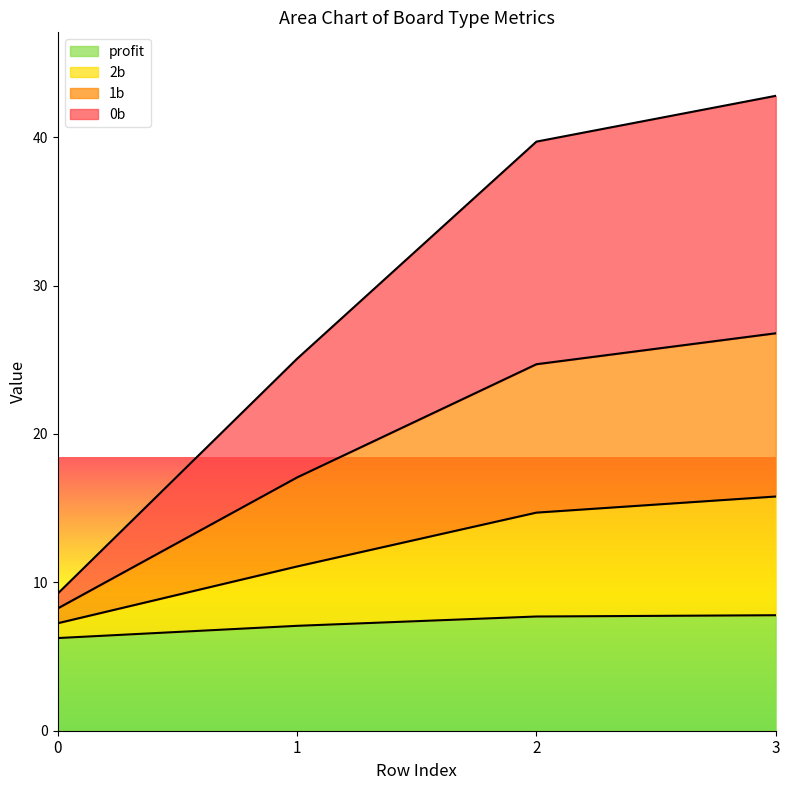

Is it true that 2b equals 11.1 at 1?

True